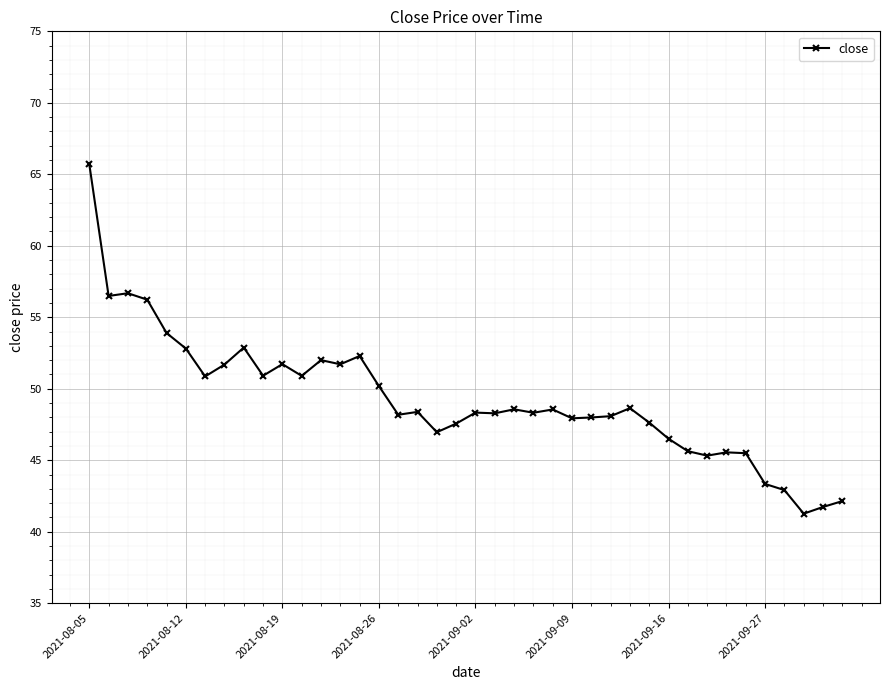

What is the value of the 6th point from the left?

52.8